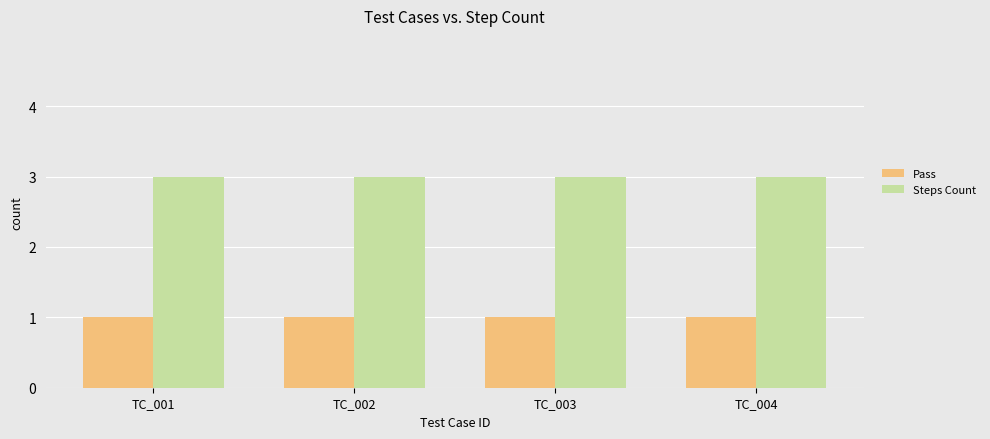

The Pass series shows 2 at TC_002. True or false?

False